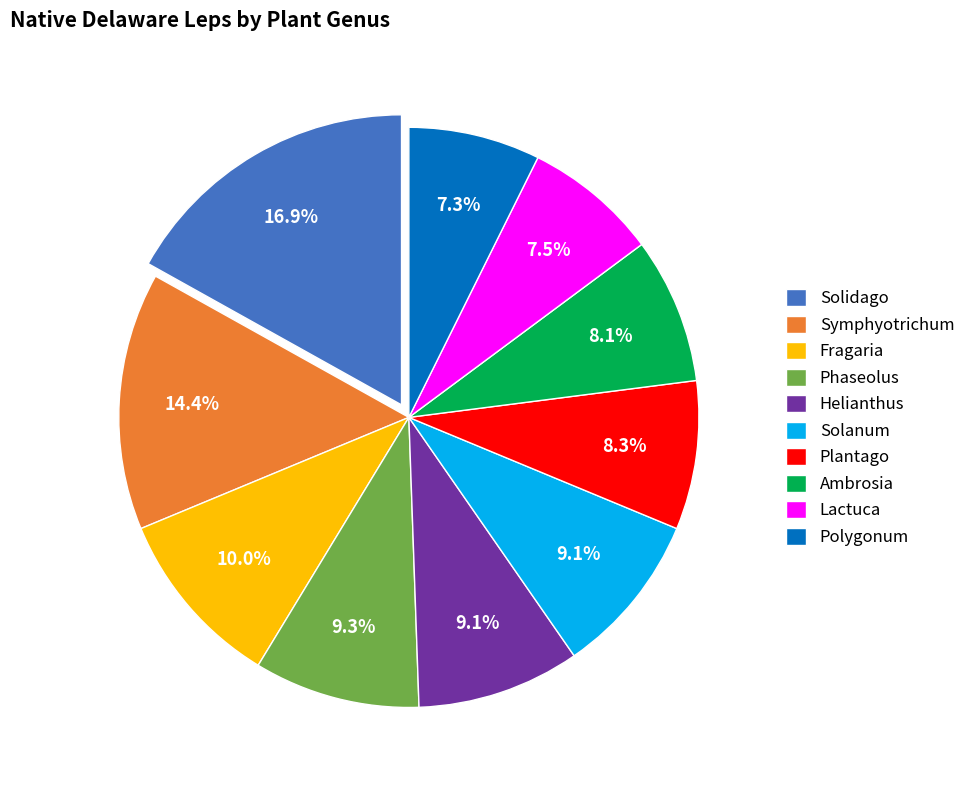

What portion of the pie excludes Solanum?

90.9%